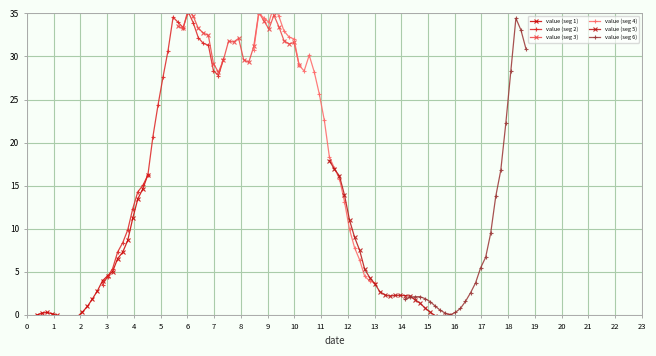

What is the highest value of the value (seg 3) series?

35.5